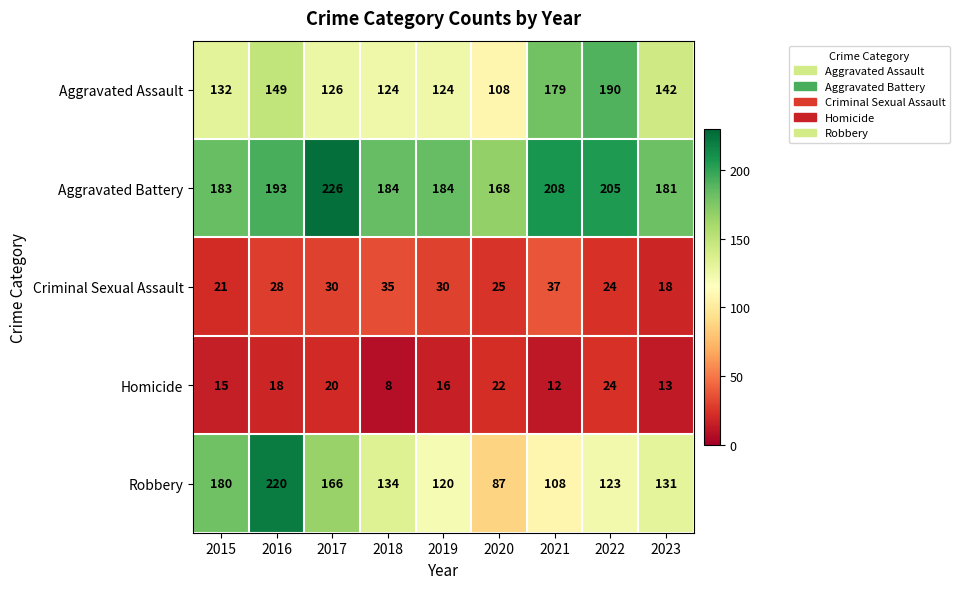

What is the difference between the maximum and minimum values in the Homicide series?

16